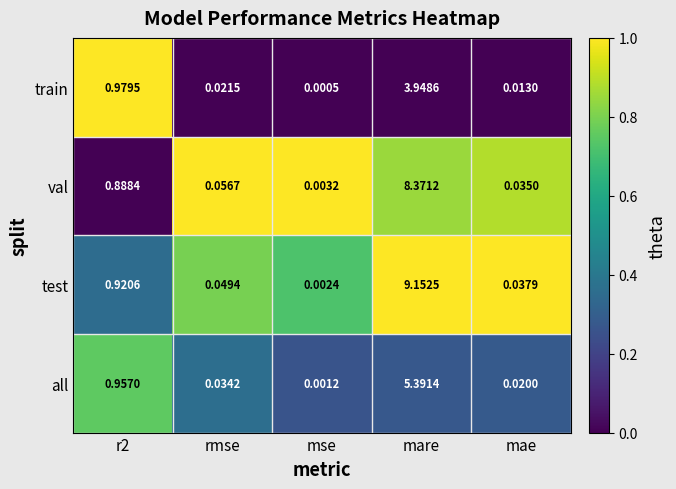

At which category is the sum across all series the highest?

mare